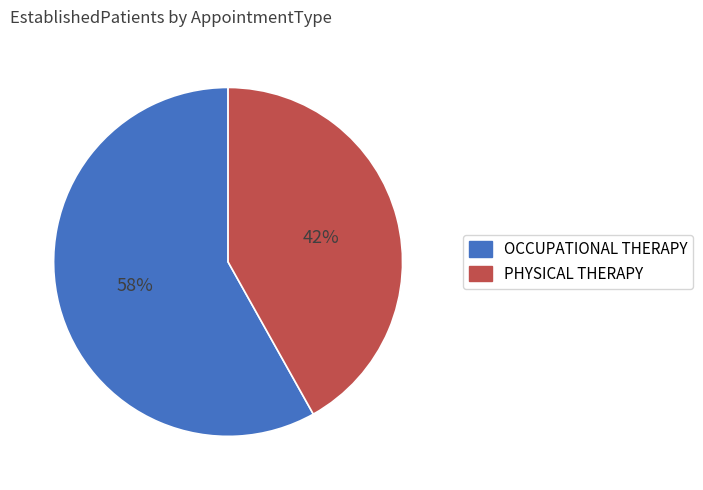

To the nearest percent, what is the difference between the largest and smallest slice percentages?

16%